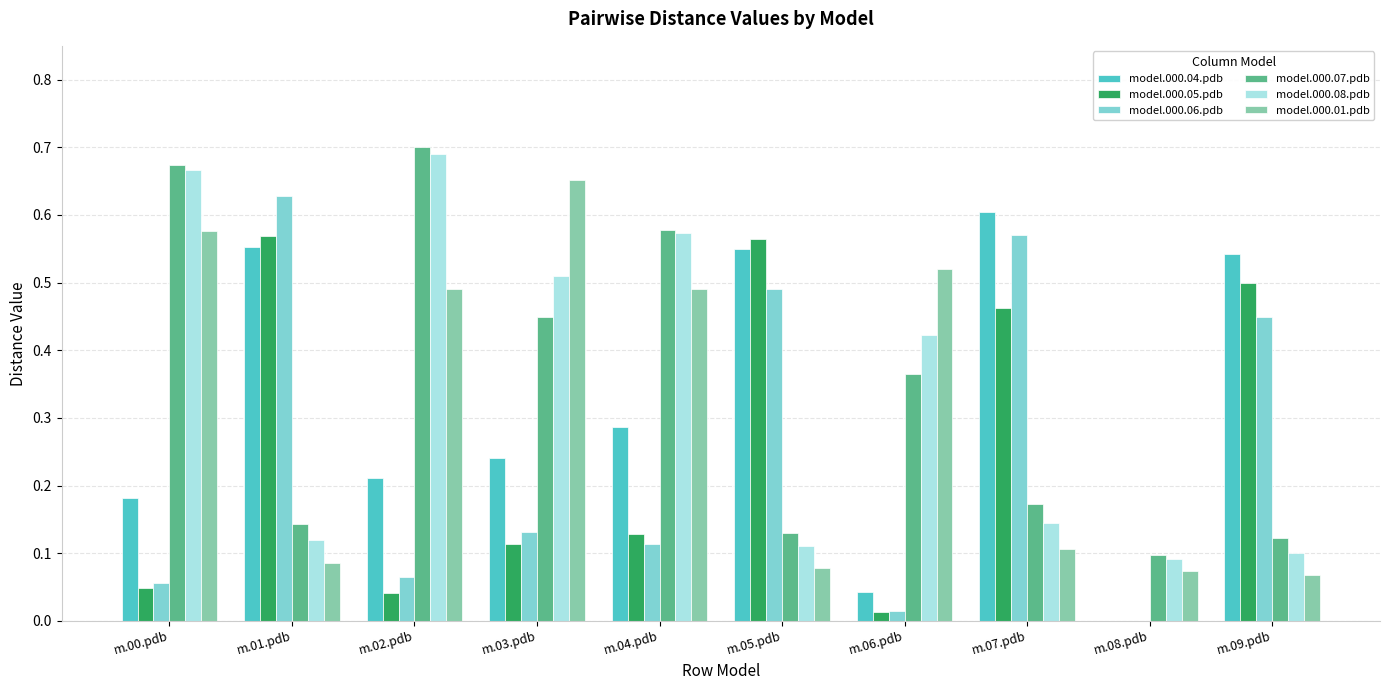

Is it true that model.000.05.pdb equals 0.7 at m.09.pdb?

False